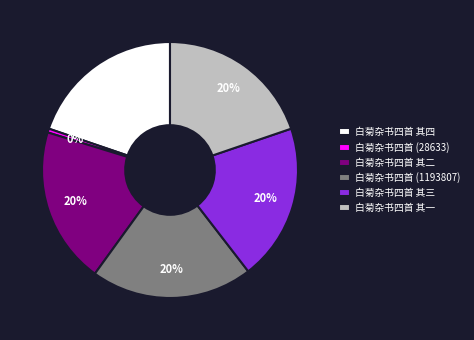

Is the sum of 白菊杂书四首 (1193807) and 白菊杂书四首 其三 greater than half?

No